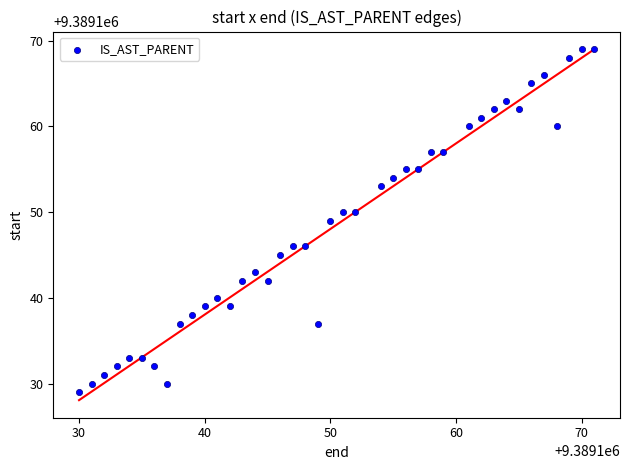

What is the range of X values (max minus min)?

41